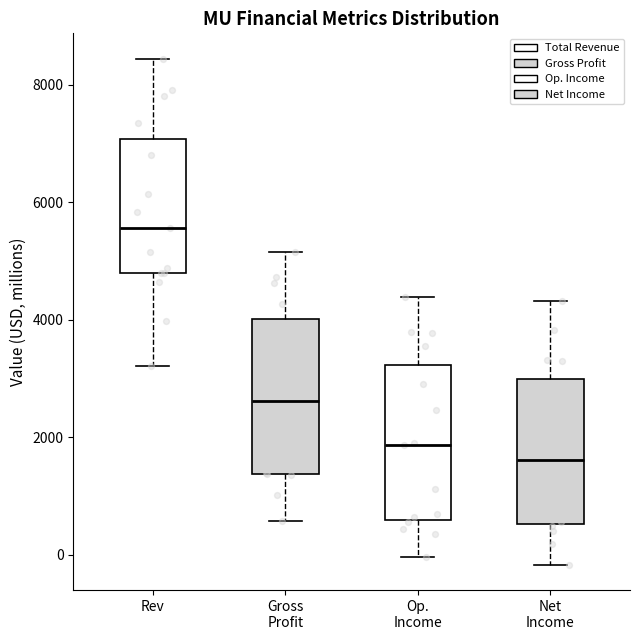

Which box's median line is the lowest?

Net Income